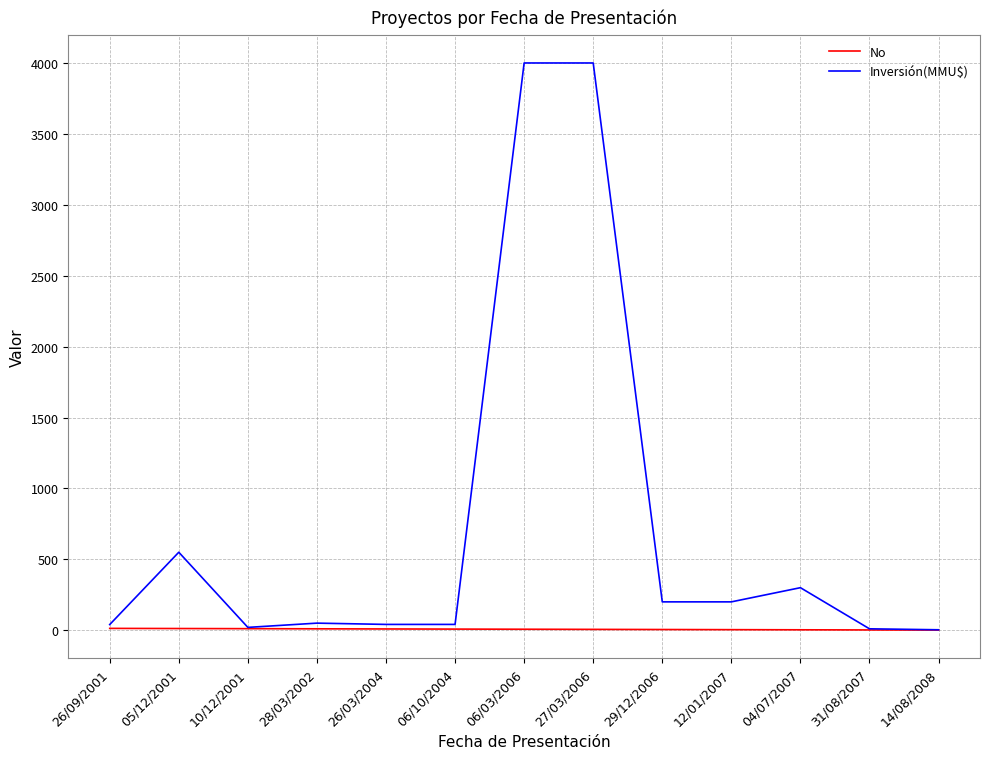

At which label is Inversión(MMU$) closest to 2001?

05/12/2001